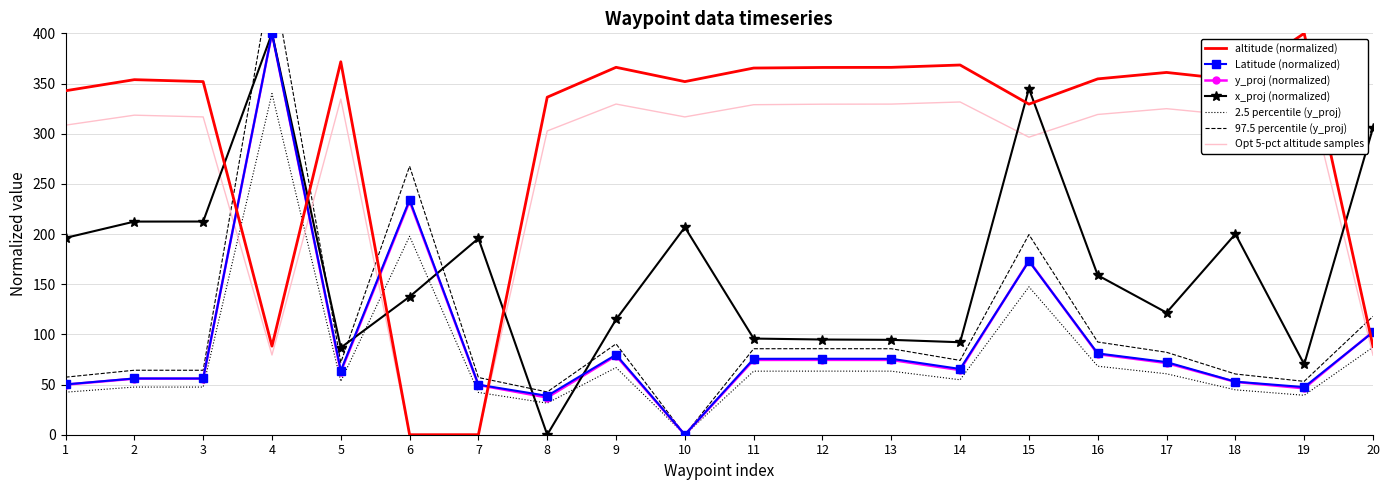

After their last crossing, which series has the higher values: x_proj or y_proj?

x_proj